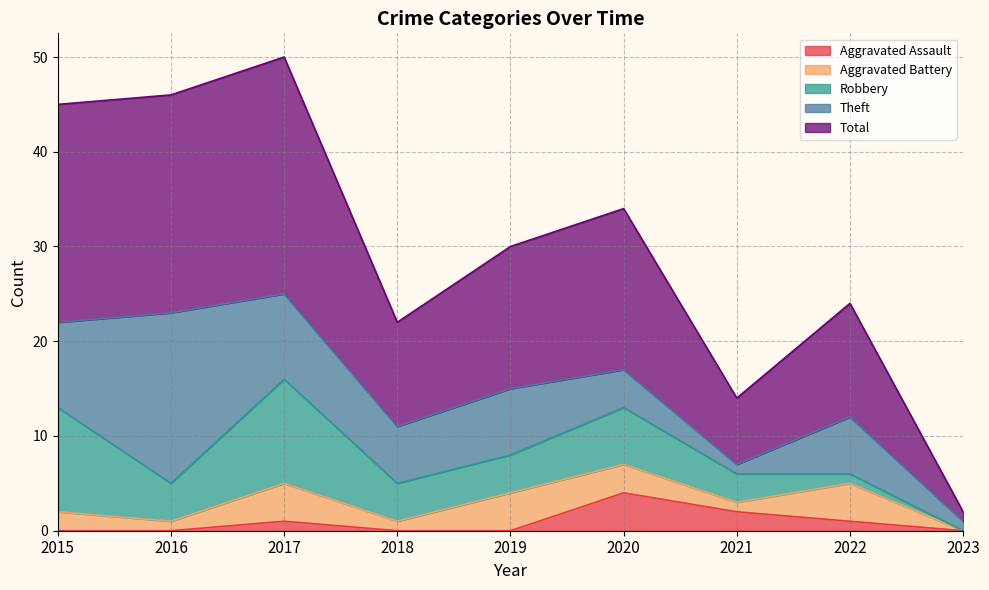

What are all the series names shown in the legend?

Aggravated Assault, Aggravated Battery, Robbery, Theft, Total